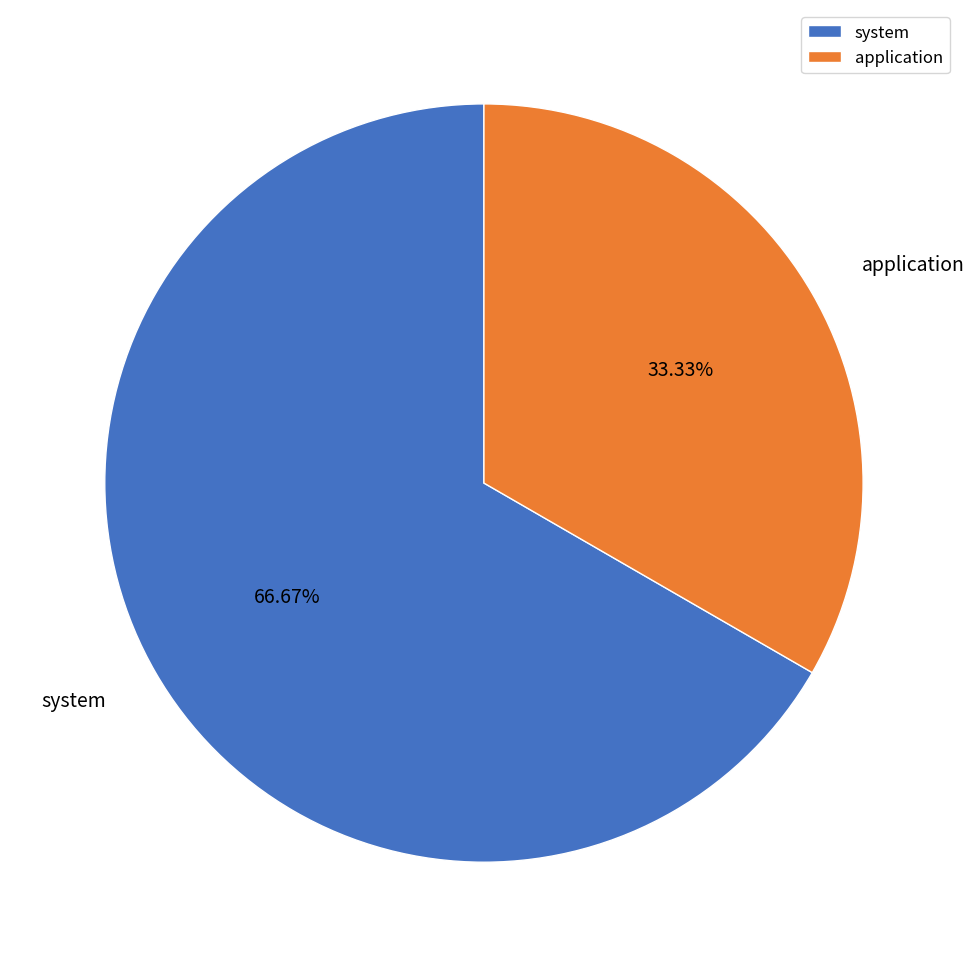

True or false: system accounts for 77% of the total.

False